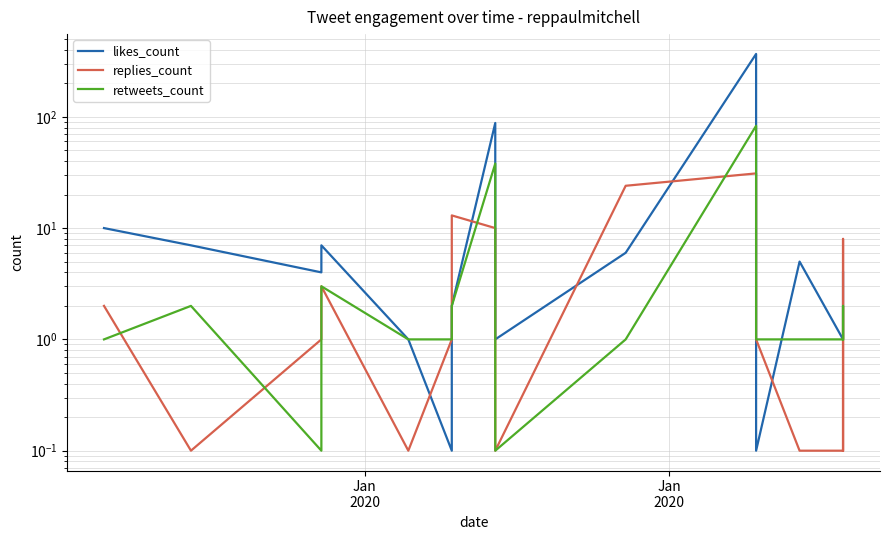

What is the greatest value displayed?

367.0